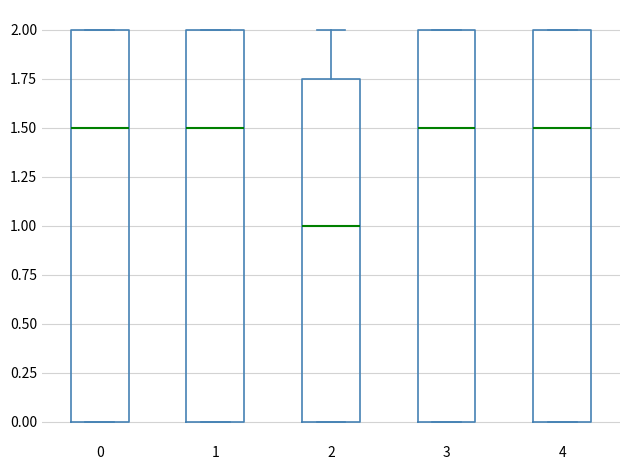

Which box has the lowest median line?

2